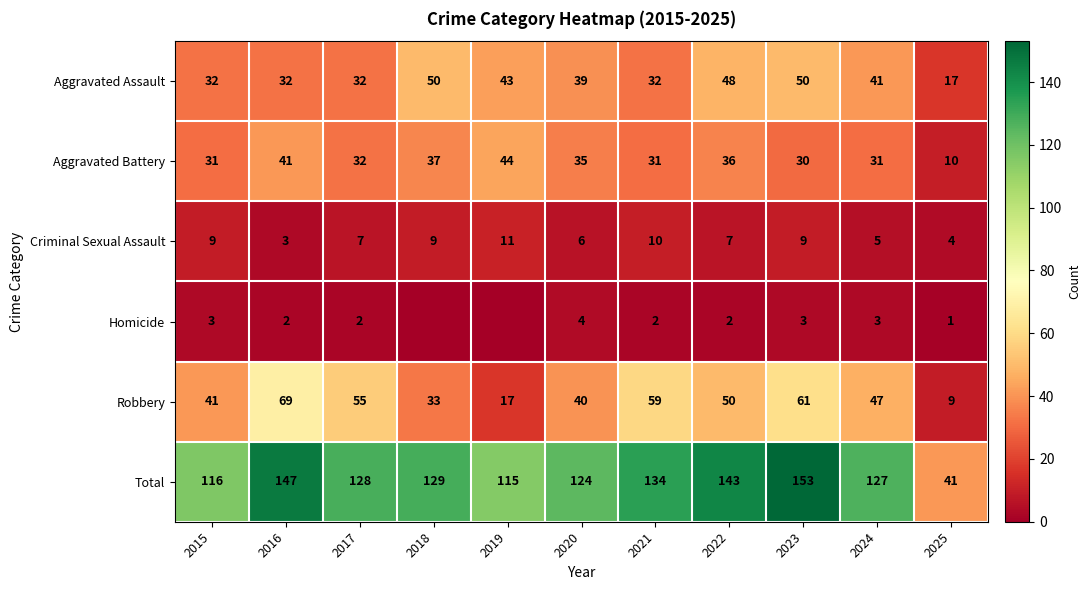

At which label does Aggravated Assault first exceed 39?

2018